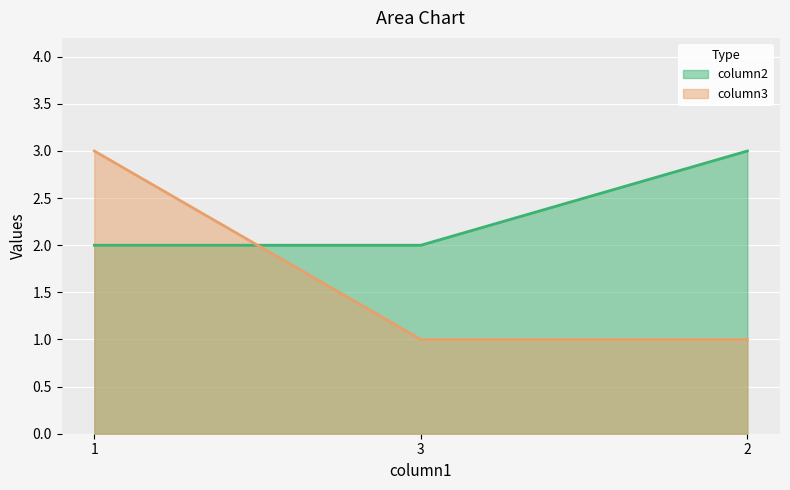

Which has a higher value, 2 or 1?

2